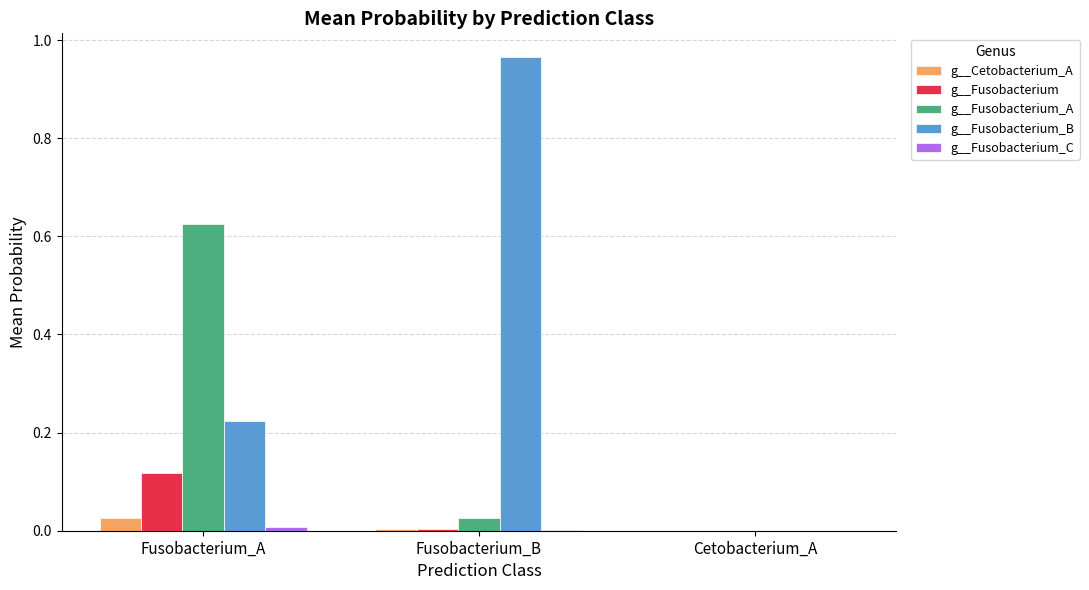

Which series has the largest total across all categories?

g__Fusobacterium_B